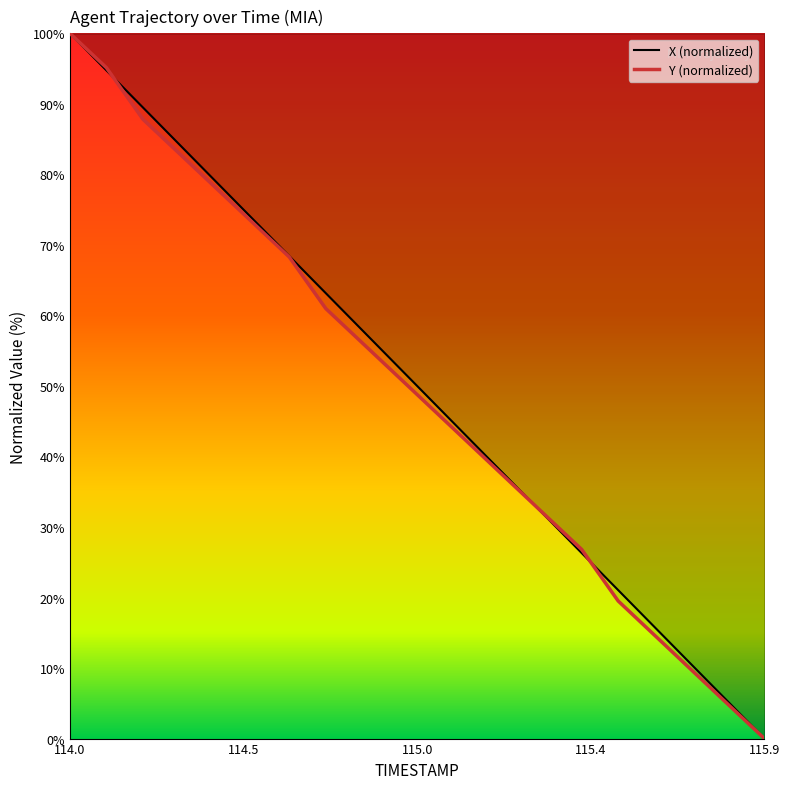

What is the label of the 4th point from the right?

115.6